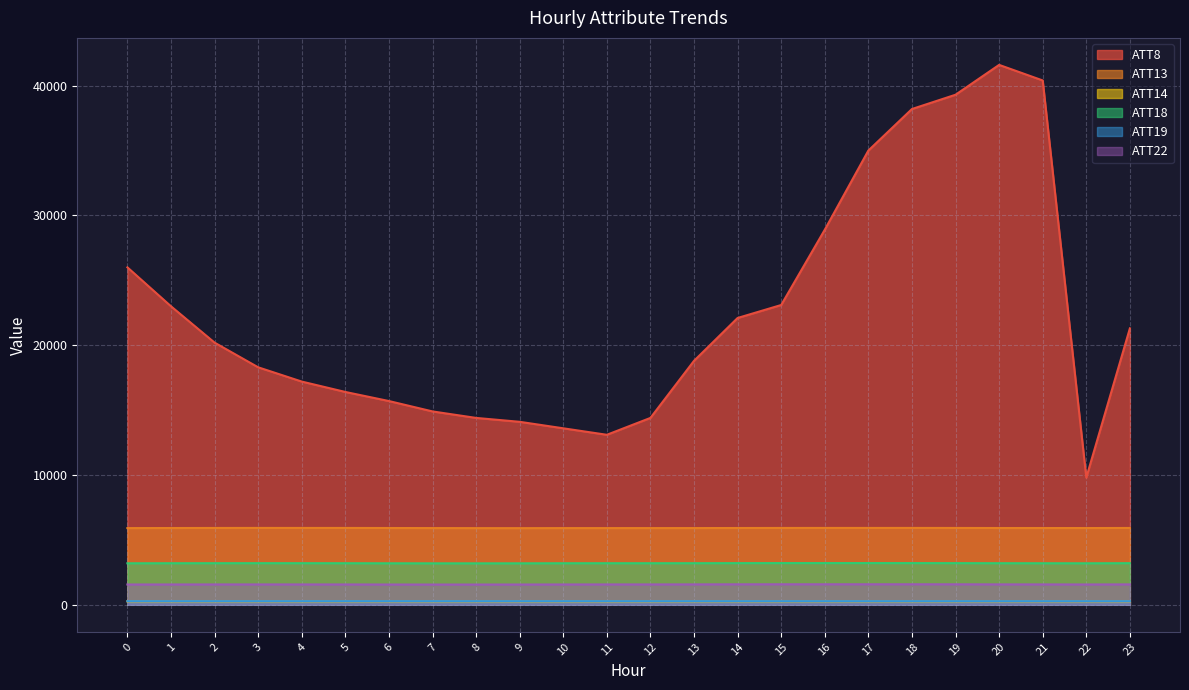

What is the average value of the ATT19 series?

281.8